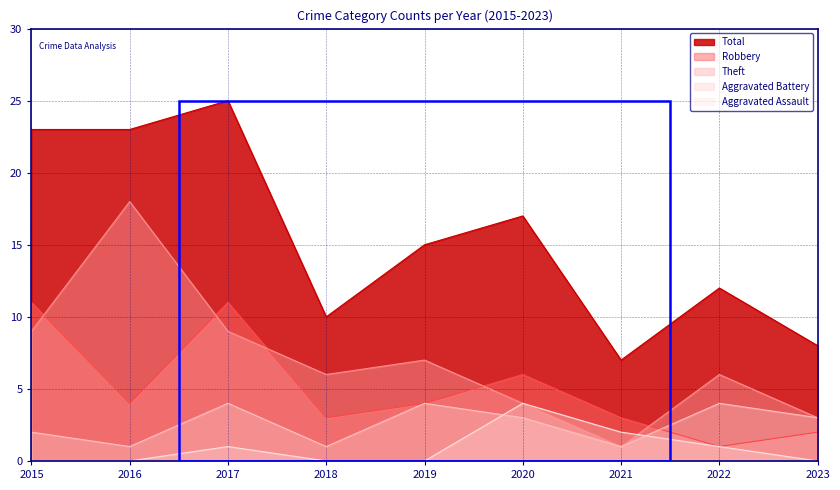

Reading left to right, what are all the values shown in this chart?

Aggravated Assault: 2015=0	2016=0	2017=1	2018=0	2019=0	2020=4	2021=2	2022=1	2023=0
Aggravated Battery: 2015=2	2016=1	2017=4	2018=1	2019=4	2020=3	2021=1	2022=4	2023=3
Robbery: 2015=11	2016=4	2017=11	2018=3	2019=4	2020=6	2021=3	2022=1	2023=2
Theft: 2015=9	2016=18	2017=9	2018=6	2019=7	2020=4	2021=1	2022=6	2023=3
Total: 2015=23	2016=23	2017=25	2018=10	2019=15	2020=17	2021=7	2022=12	2023=8